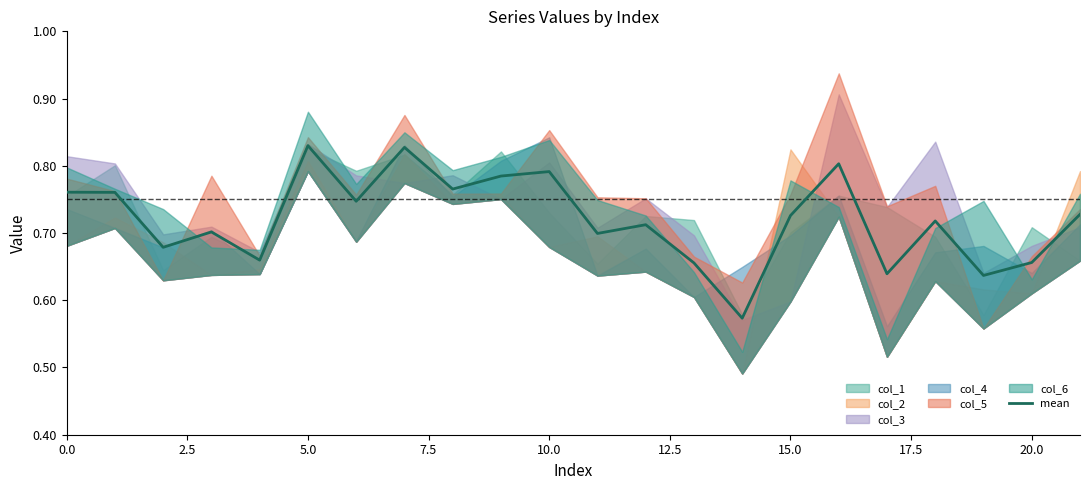

Which category has the lowest value across all series?

14